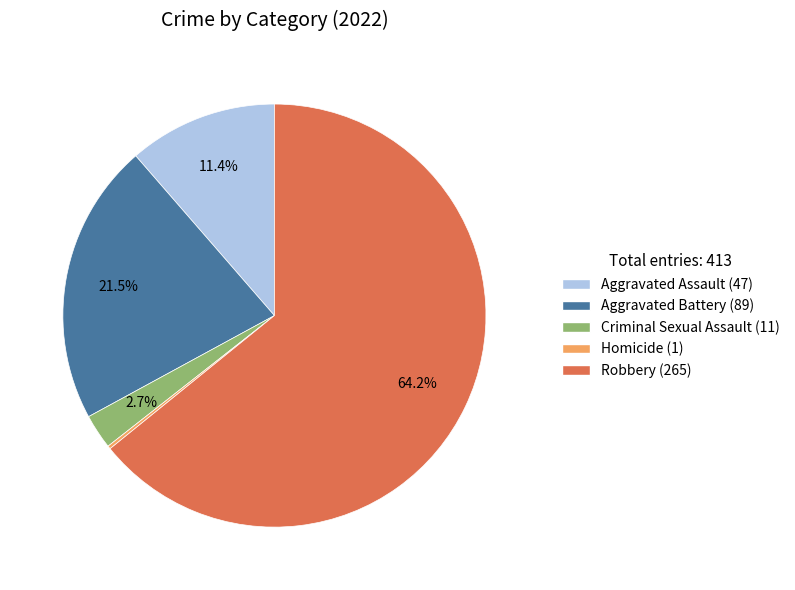

Between Criminal Sexual Assault and Aggravated Battery, which is larger?

Aggravated Battery